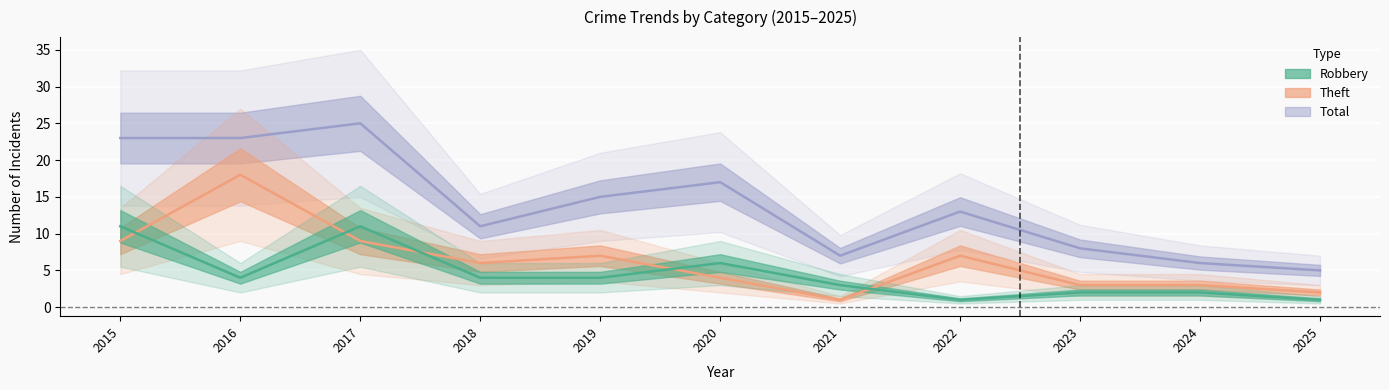

What is the value of the Total point at the 10th from the left?

6